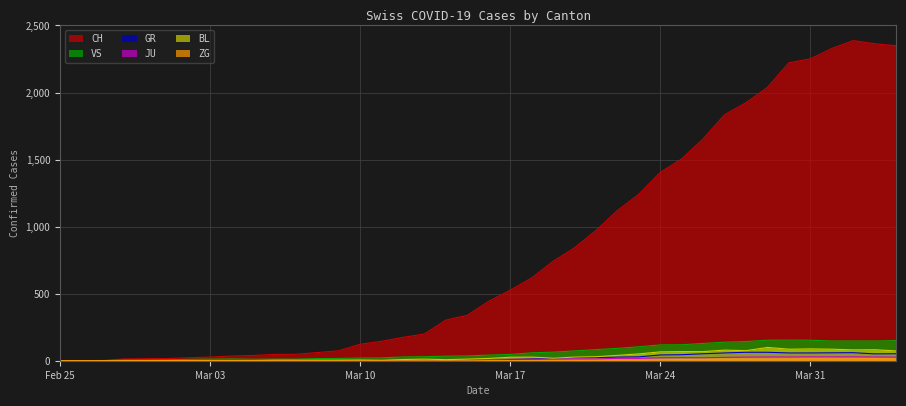

Which series has the widest spread of values?

CH